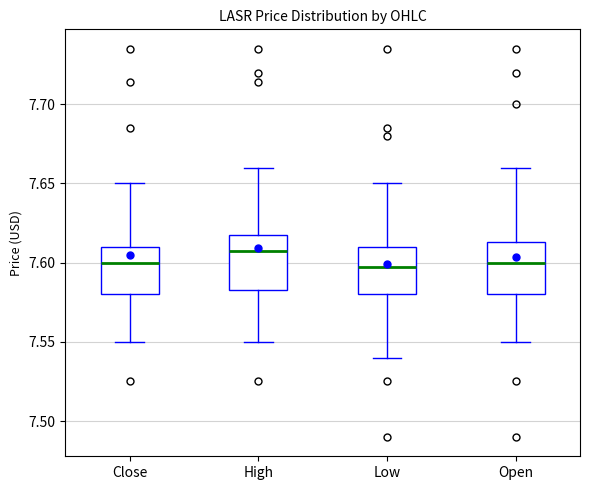

Where does the median line of the box for Open sit on the y-axis? The values are not printed on the chart, so give them approximately, as read against the axis.

7.600